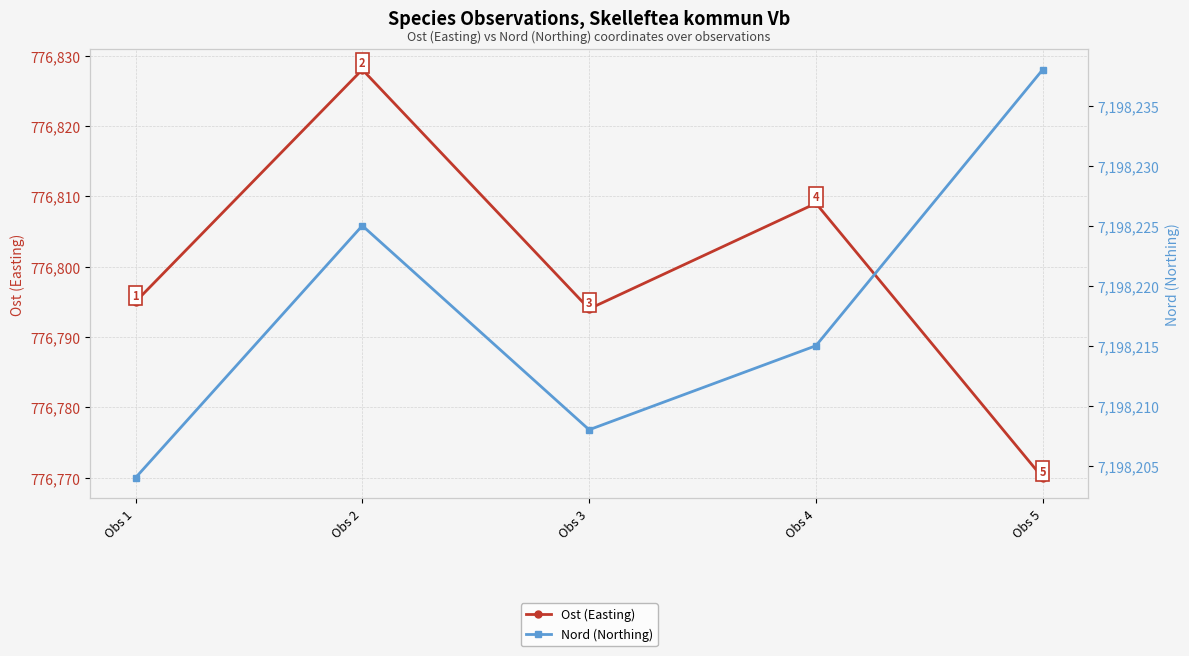

Where is the first local minimum for Nord (Northing)?

Obs 3